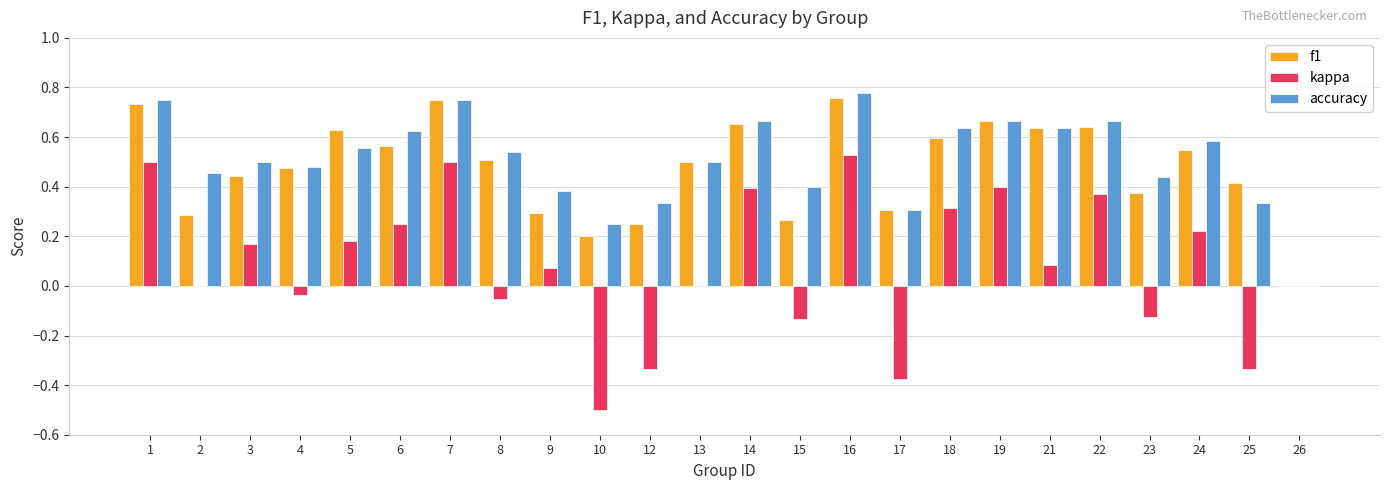

What is the total value across all series at 5?

1.4